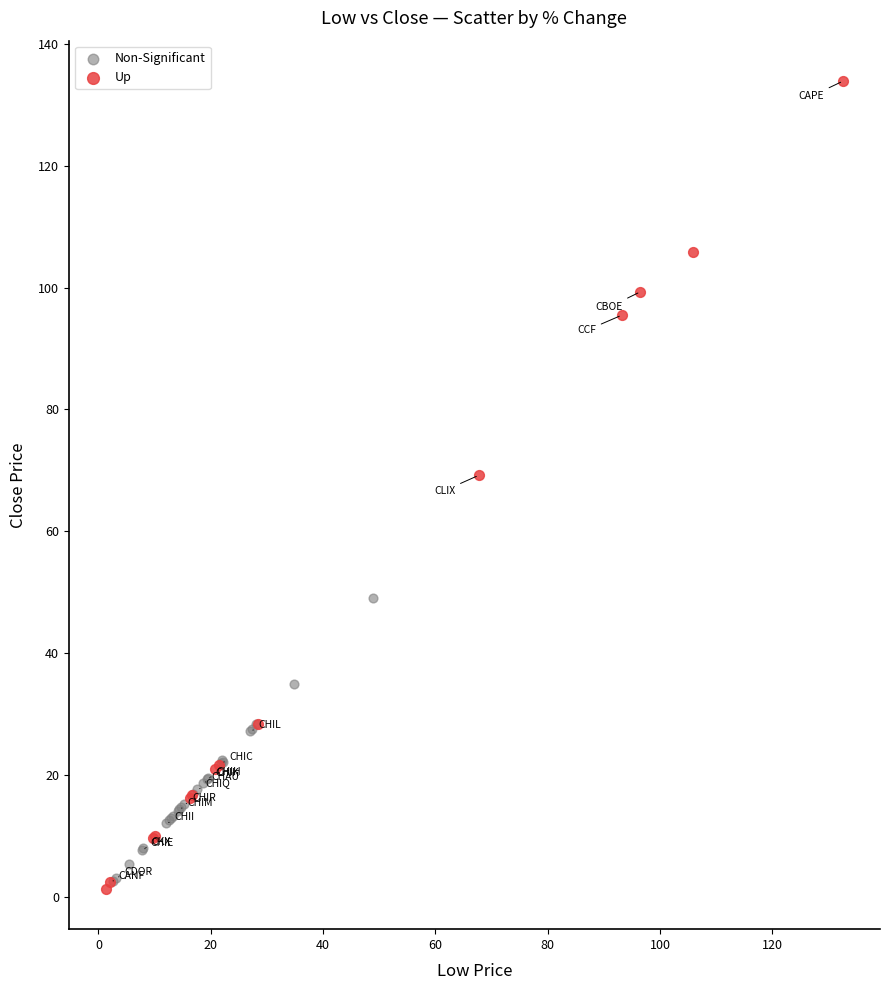

Which series reaches the maximum Y coordinate?

Up